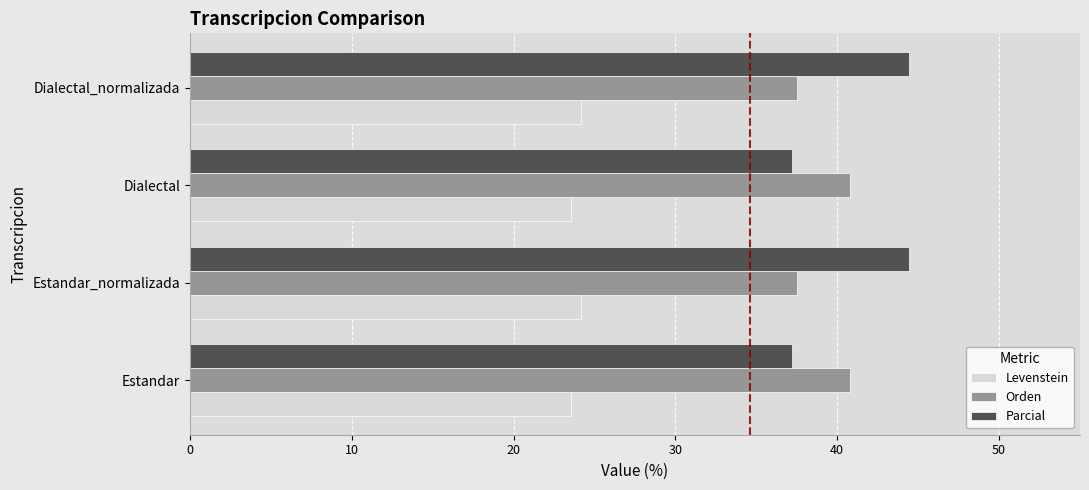

What are all the series names shown in the legend?

Levenstein, Orden, Parcial